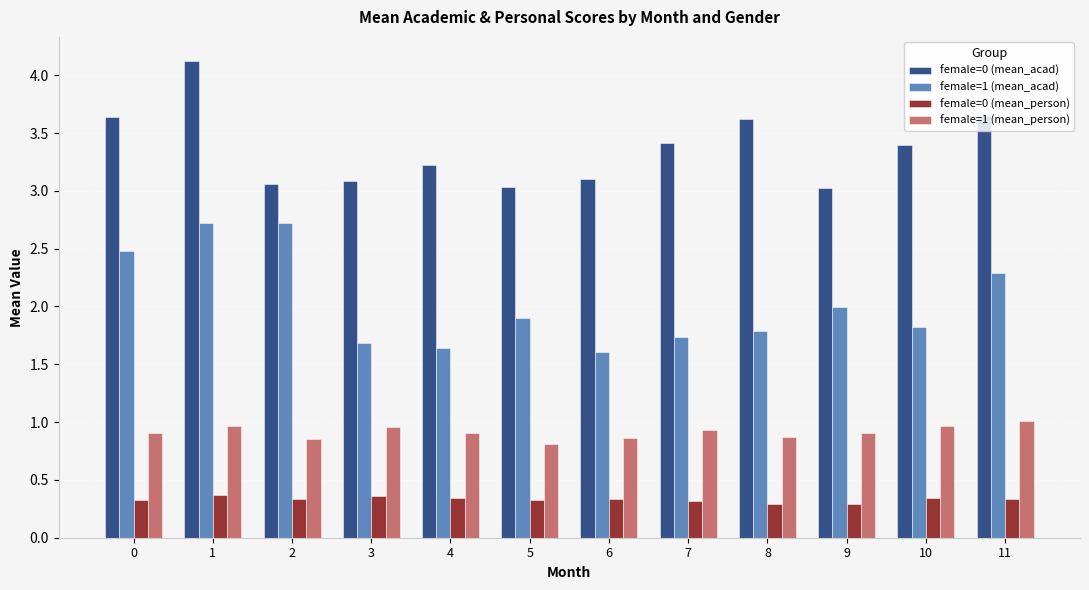

List the series in order of their peak value, highest first.

female=0 (mean_acad), female=1 (mean_acad), female=1 (mean_person), female=0 (mean_person)